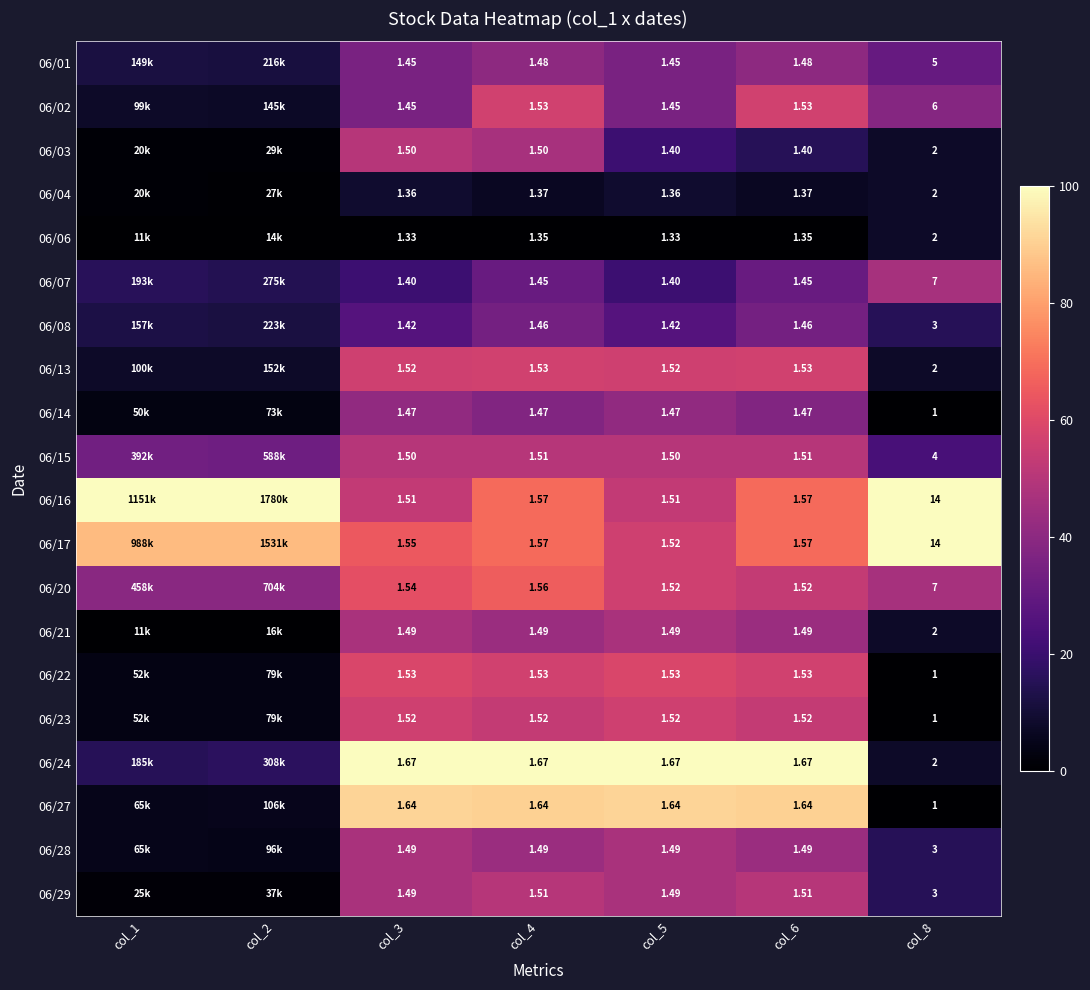

At how many categories does at least one series exceed 17?

7